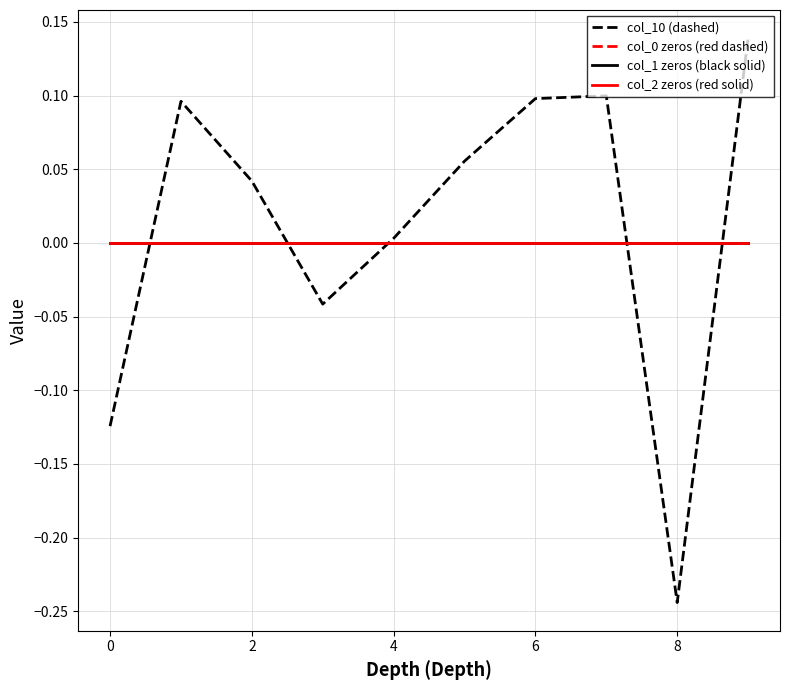

Is this an area chart (filled region under the line)?

No